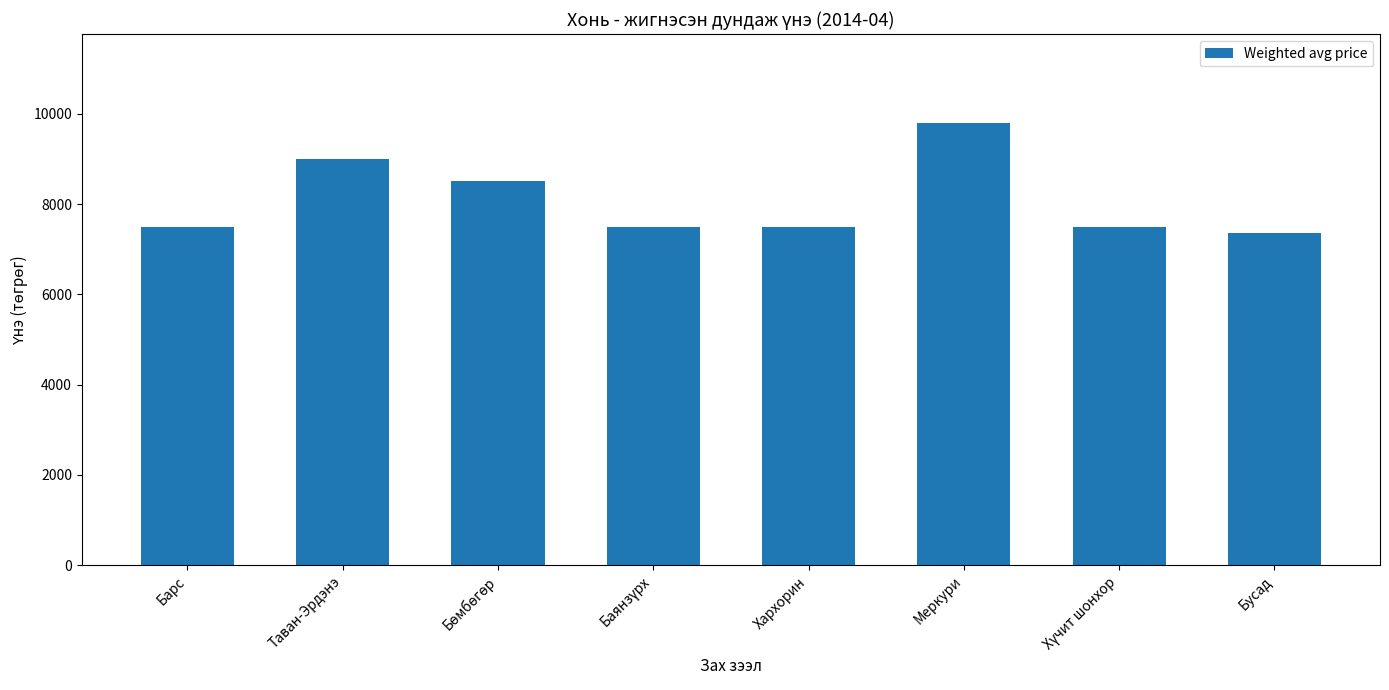

At which category does the chart reach its peak across all series?

Меркури